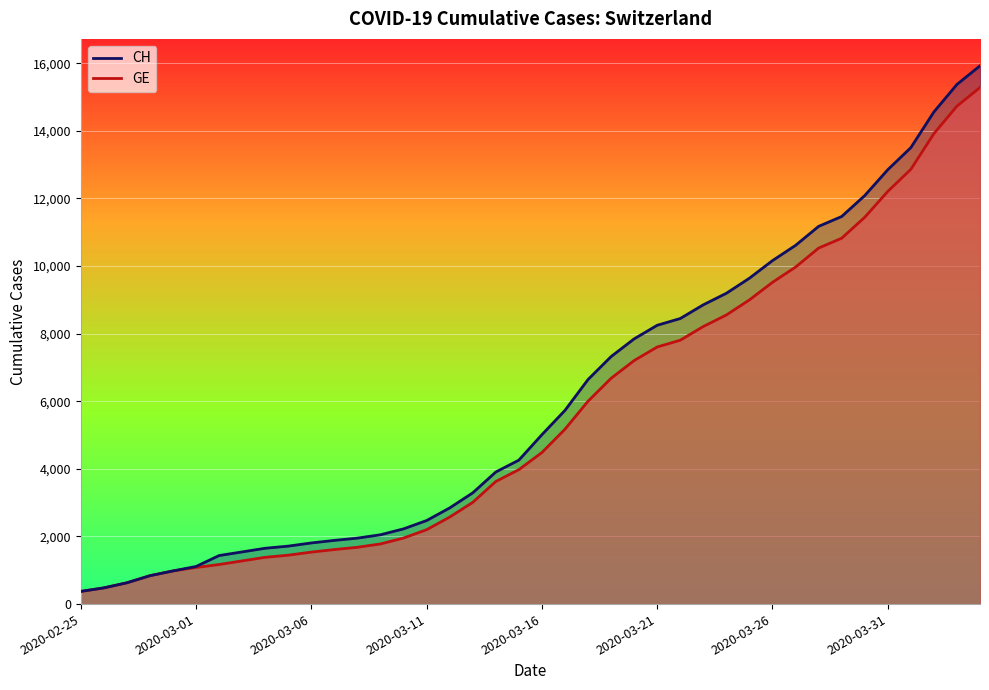

How many values in the CH series exceed 5012?

19